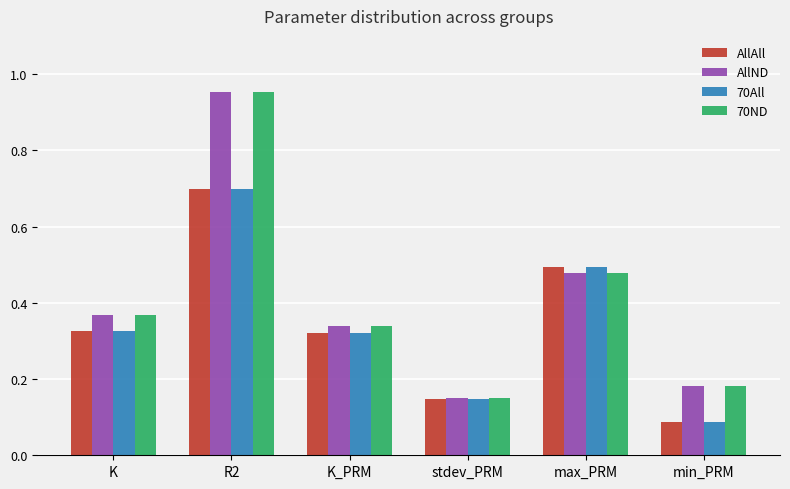

At how many categories does at least one series exceed 0?

6